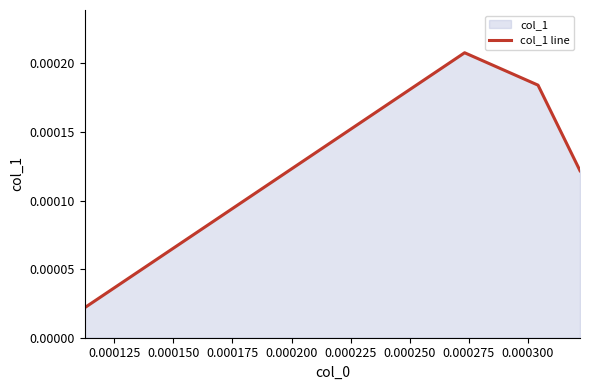

Count the values in the range 0 to 1.

4